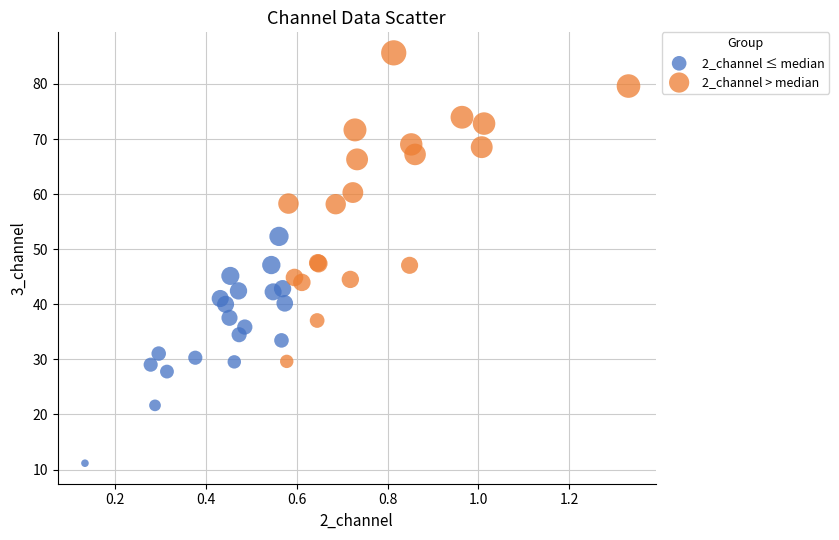

Which series has the widest spread of Y values?

2_channel > median